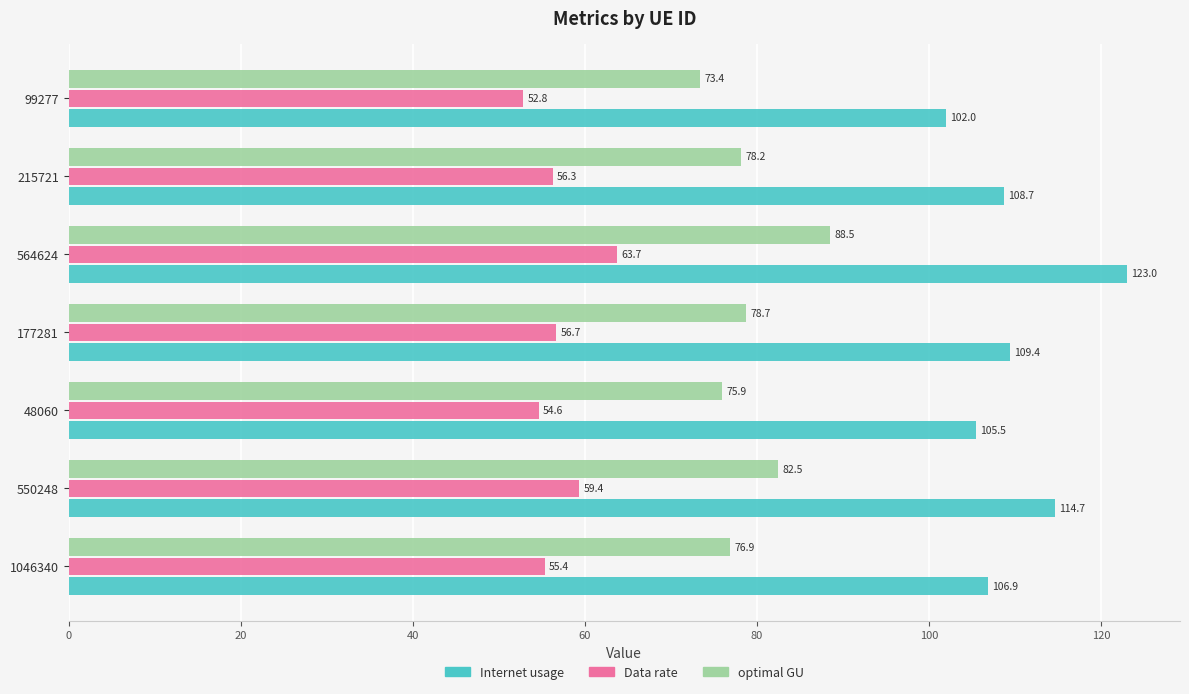

Which series has the largest range (max minus min)?

Internet usage